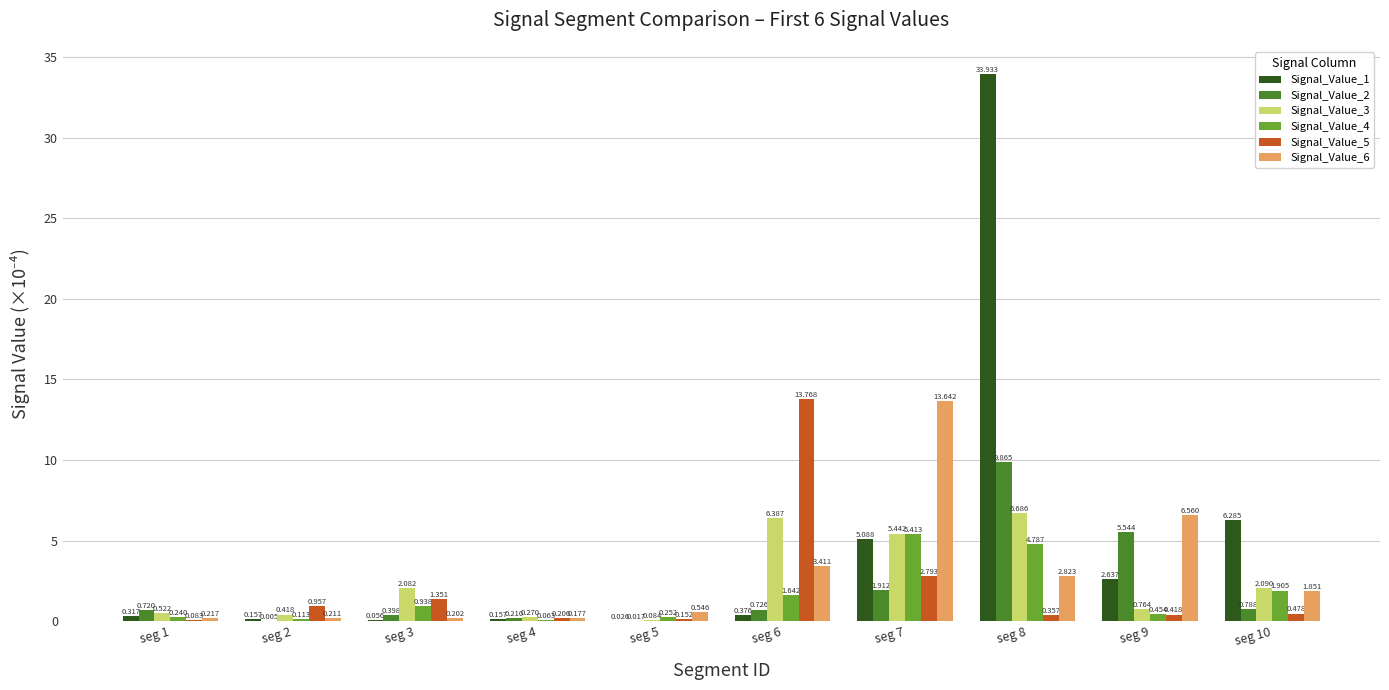

What is the spread (max minus min) of values at seg 8?

33.6